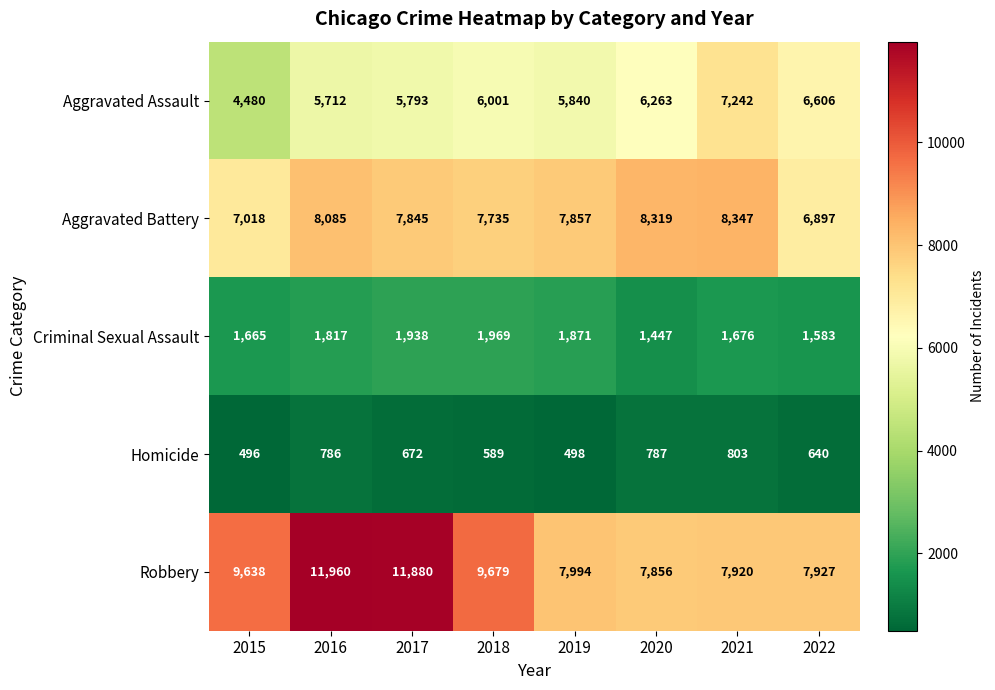

Is it true that Robbery equals 6305 at 2017?

False